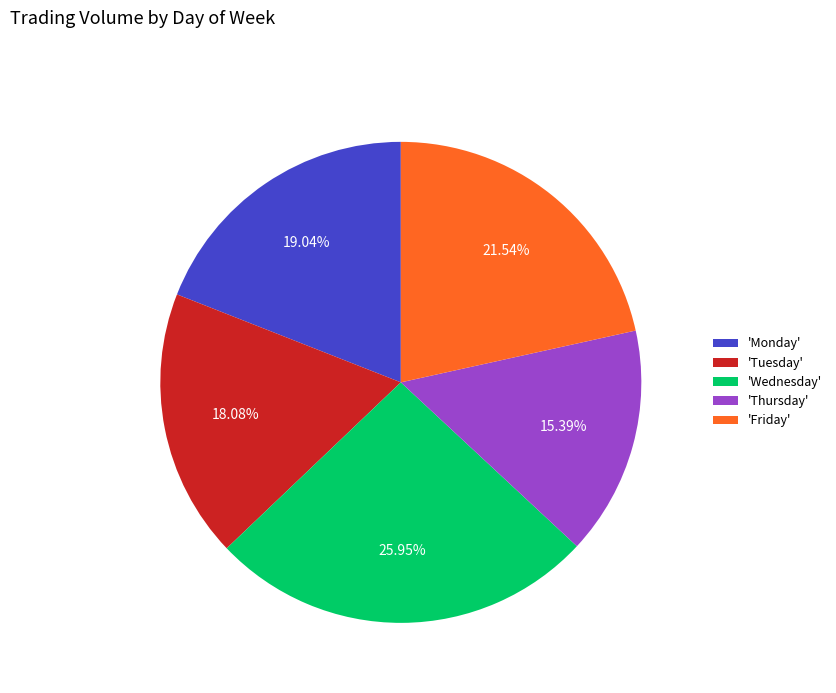

Rank the categories by value from lowest to highest.

'Thursday', 'Tuesday', 'Monday', 'Friday', 'Wednesday'